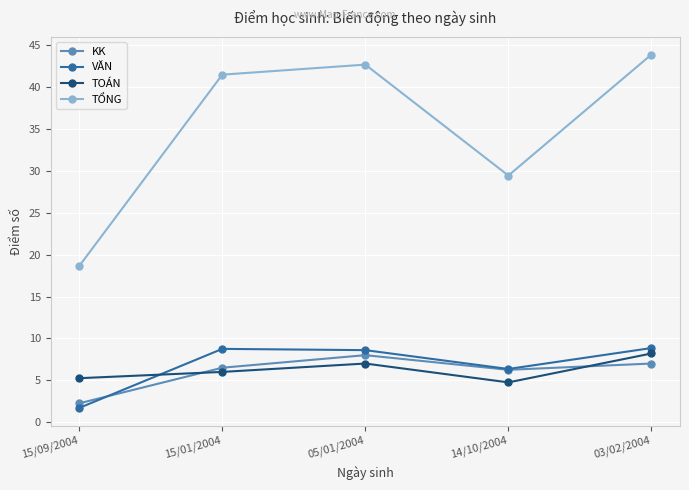

At which category does KK reach its first local peak?

05/01/2004